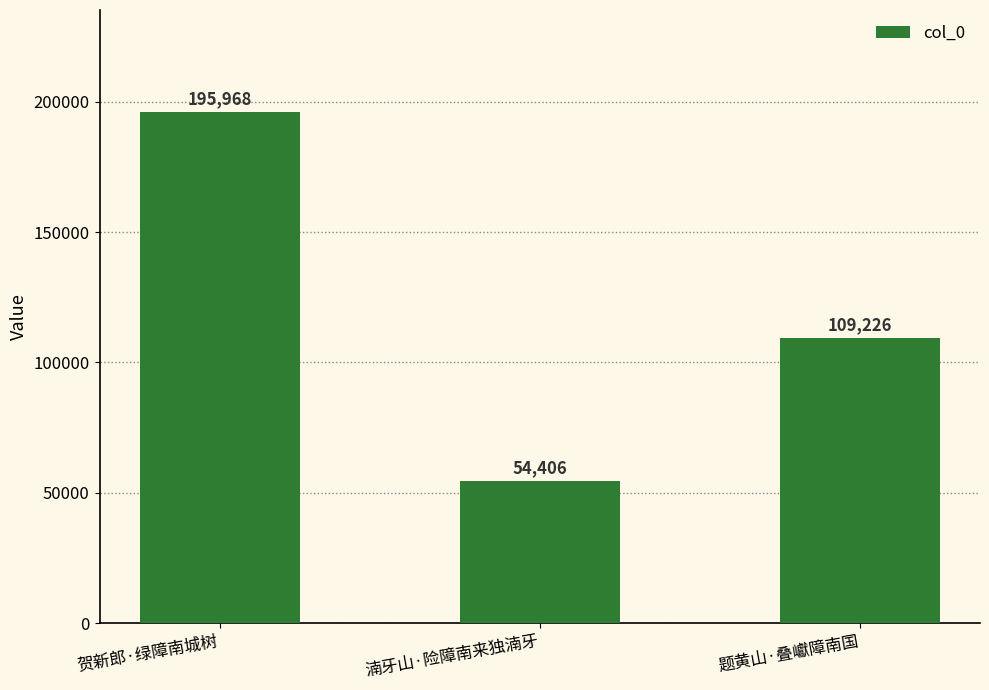

Are the bars horizontal?

No